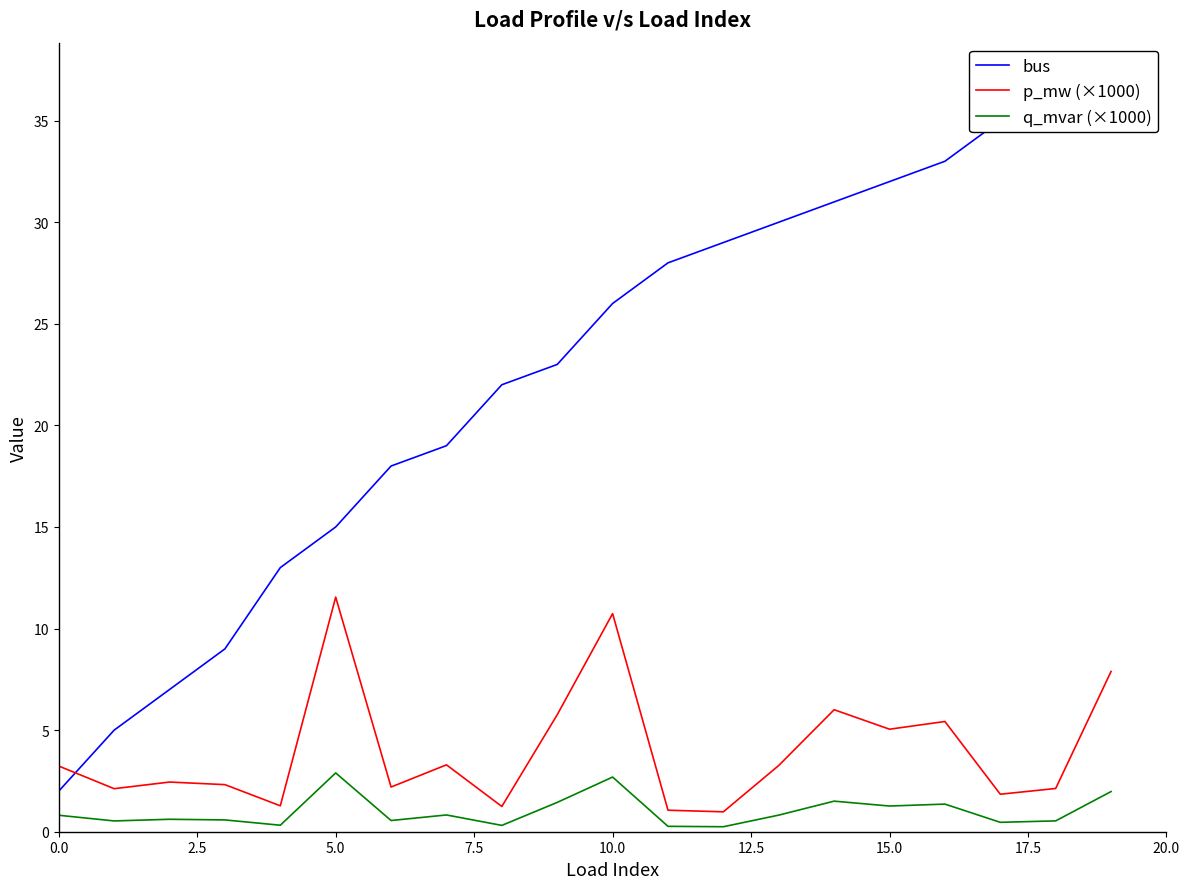

What is the maximum value for p_mw (×1000)?

11.5